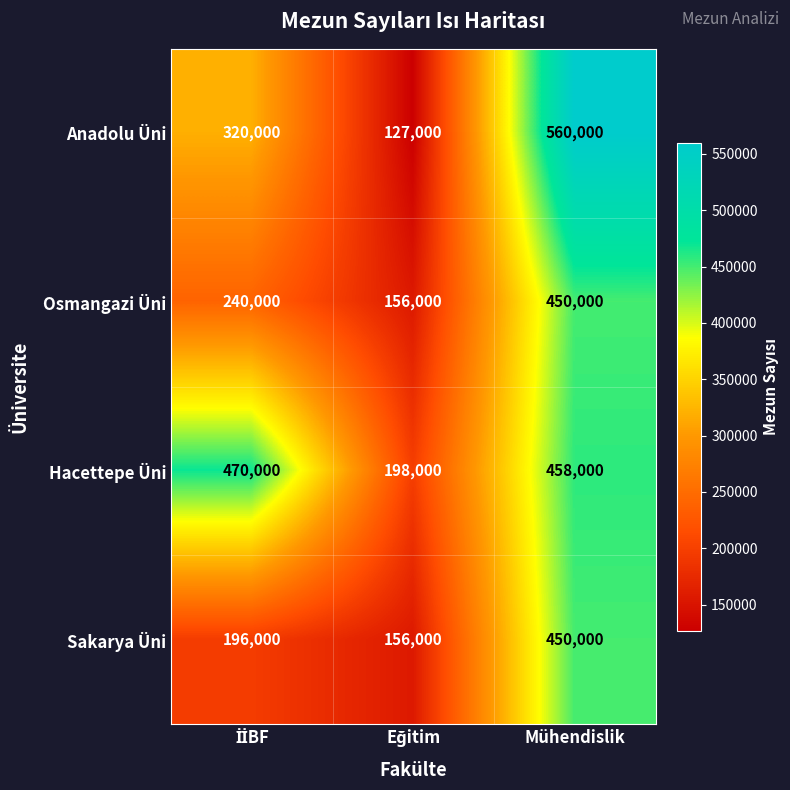

The value of Hacettepe Üni at Mühendislik is 685787. True or false?

False